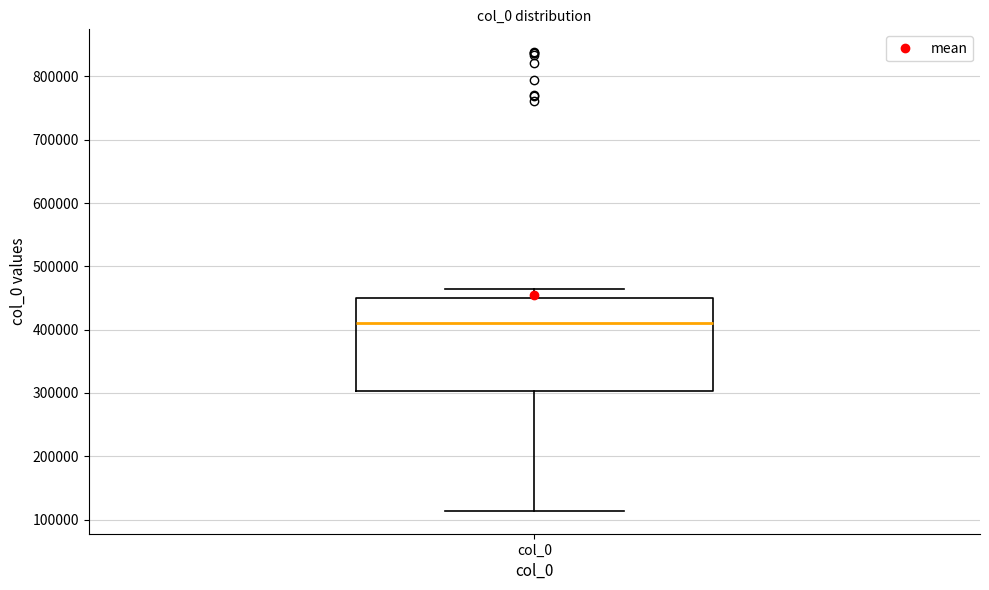

Where is the upper edge of the box for col_0 on the y-axis? The values are not printed on the chart, so give them approximately, as read against the axis.

450000